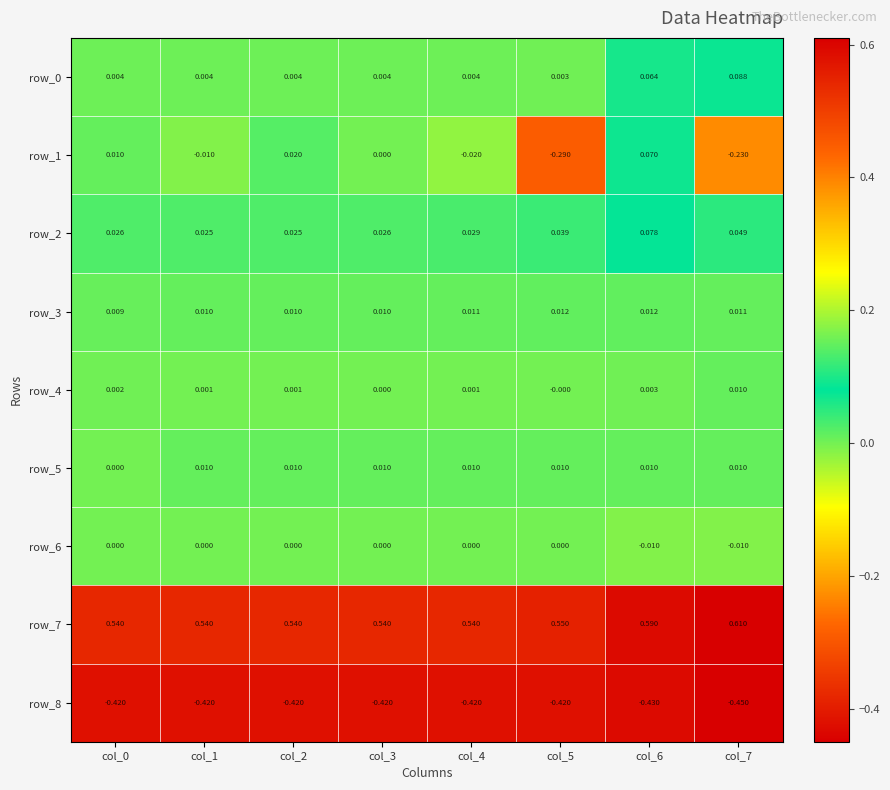

Which label corresponds to the largest value in the chart?

col_7